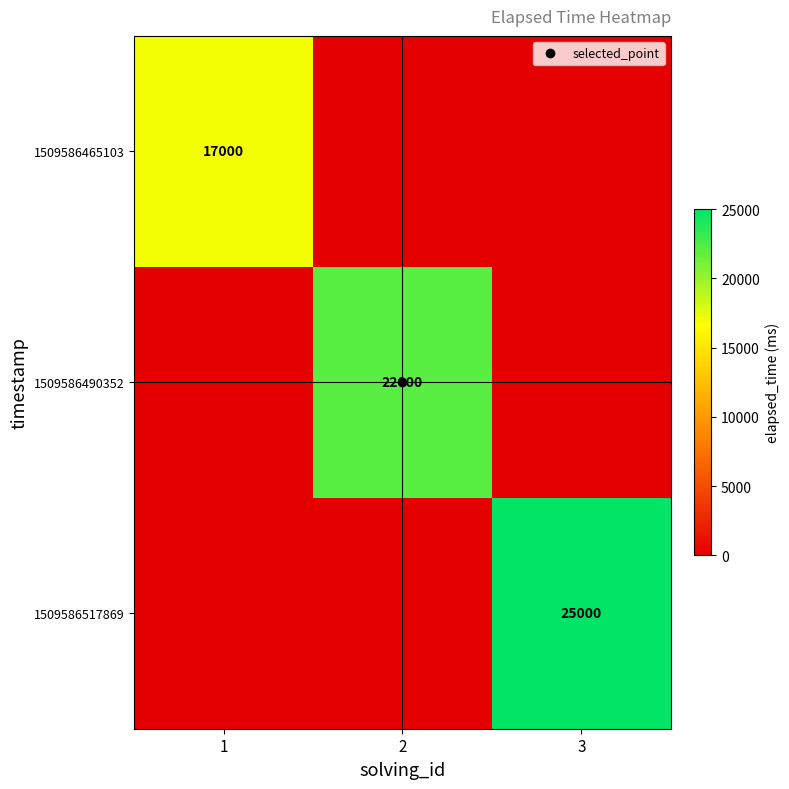

At which label does 1509586517869 reach its peak?

1